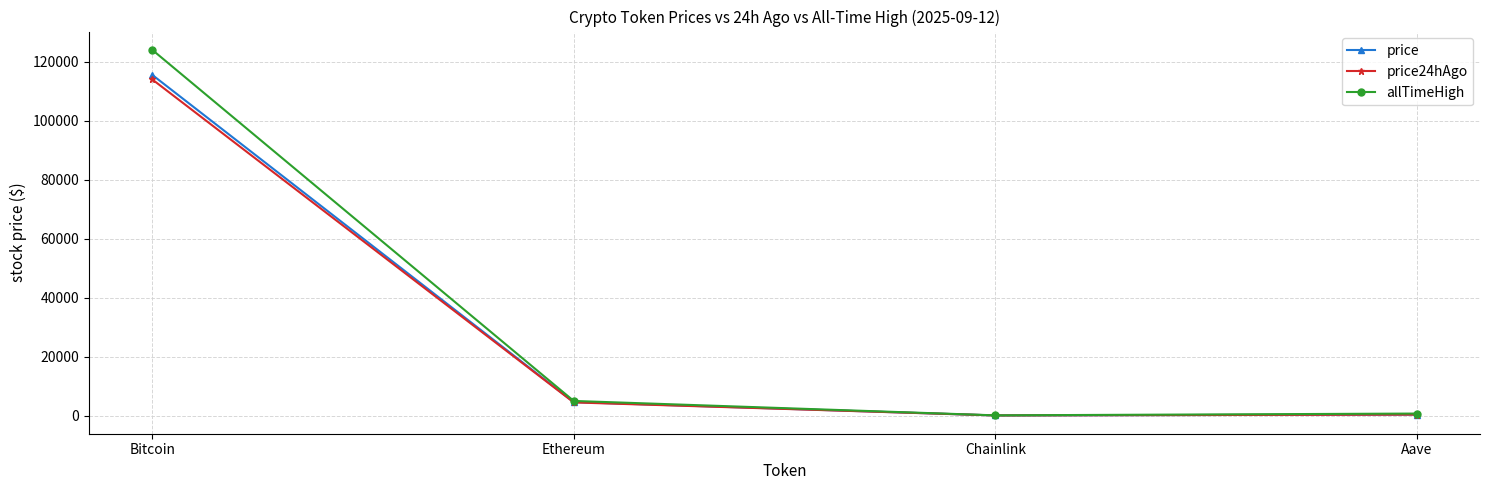

Which series changed the most between Bitcoin and Aave?

allTimeHigh